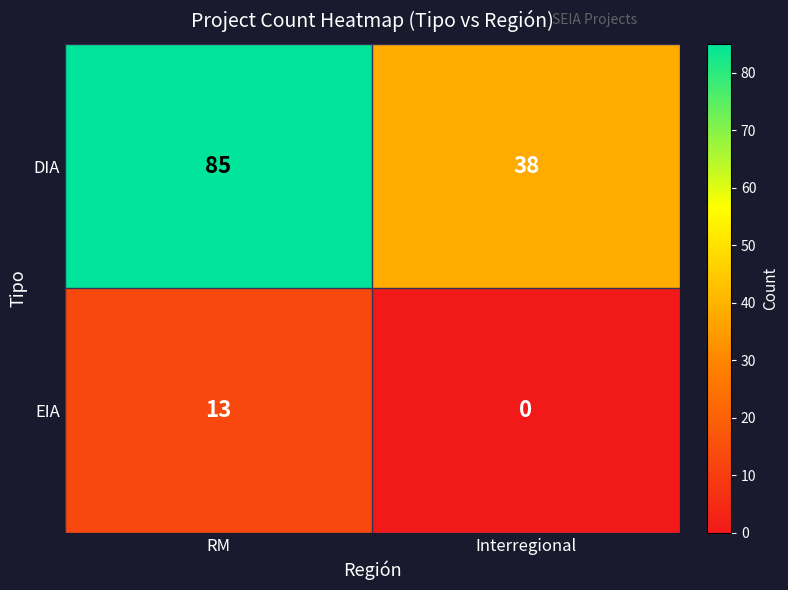

What is the total value across all series at Interregional?

38